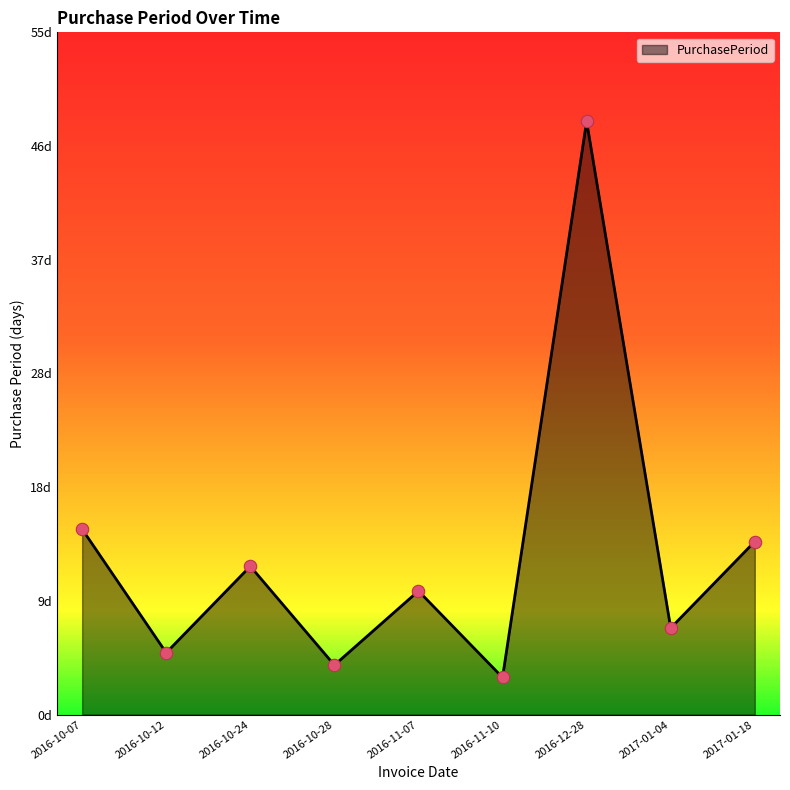

Which has a higher value, 2016-10-12 or 2016-11-07?

2016-11-07